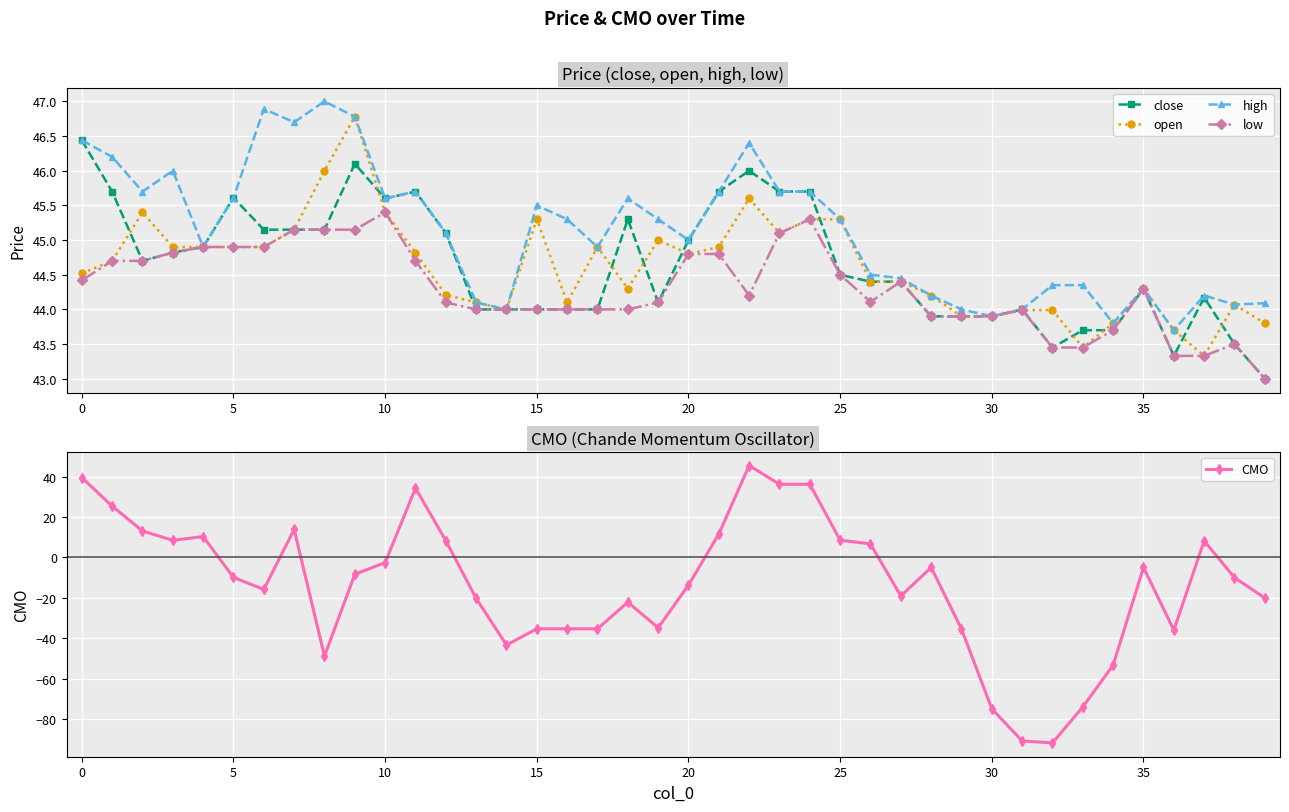

List the series in order of their peak value, highest first.

high, open, close, CMO, low